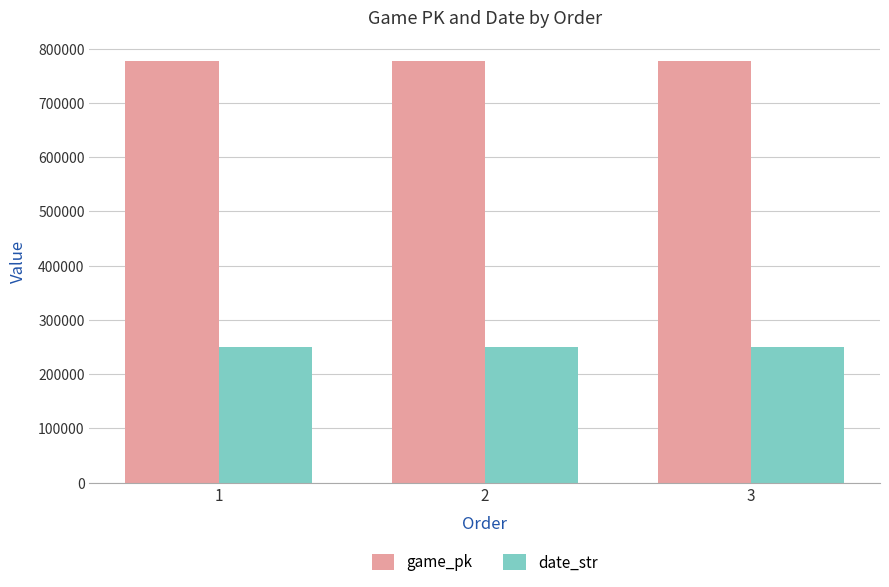

What is the value of the date_str bar at the 3rd from the left?

250810